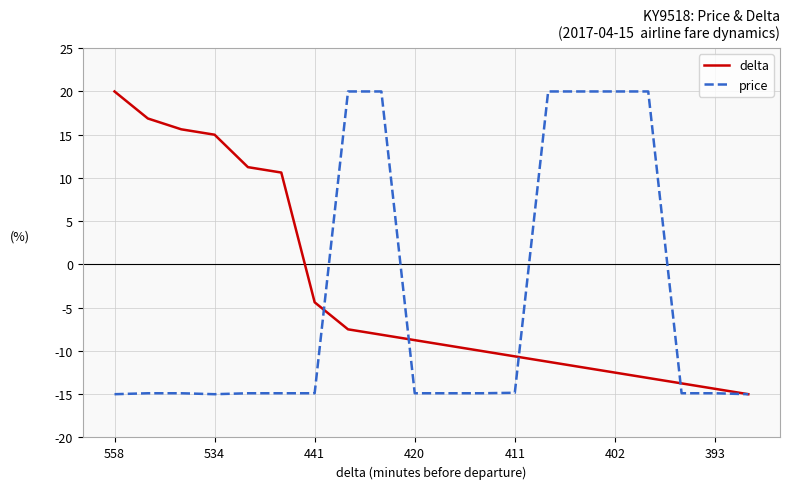

What is the maximum value for price?

20.0